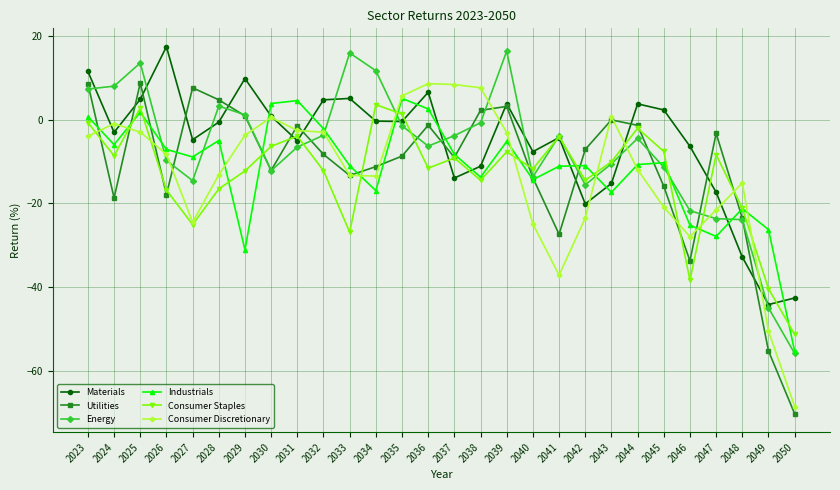

Is the value of Materials at 2024 greater than the value of Energy at 2036?

Yes